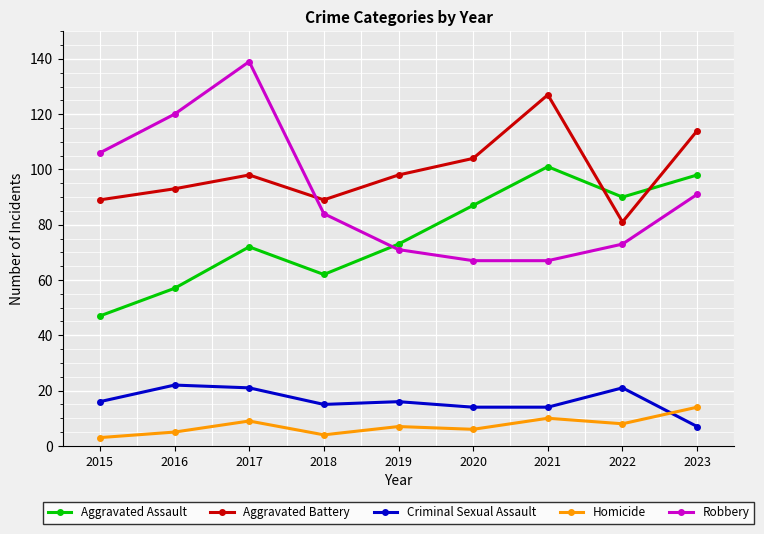

True or false: Criminal Sexual Assault and Robbery intersect in this chart.

False